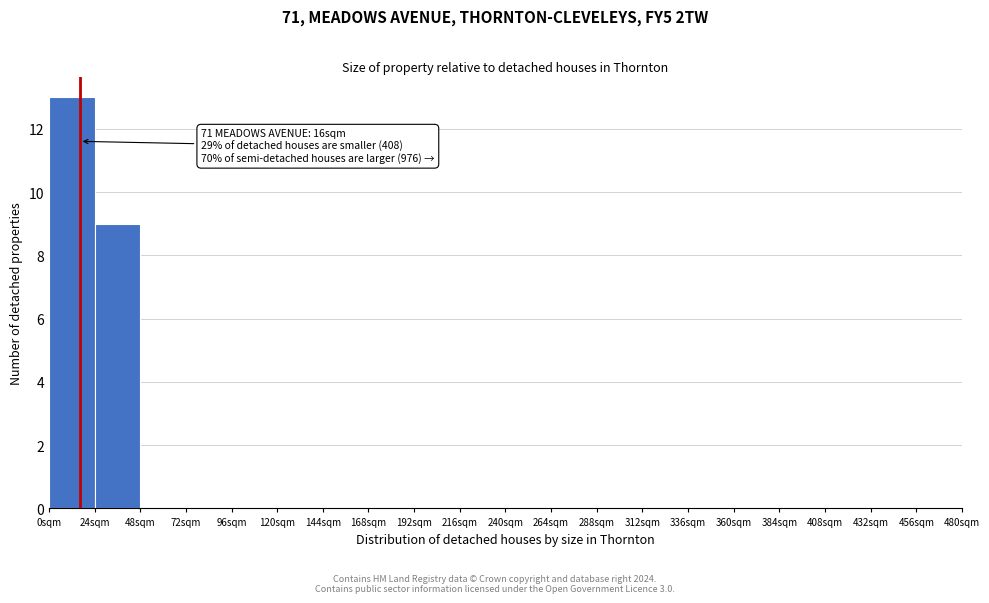

Over which range of the x-axis is the bar tallest?

0 to 24